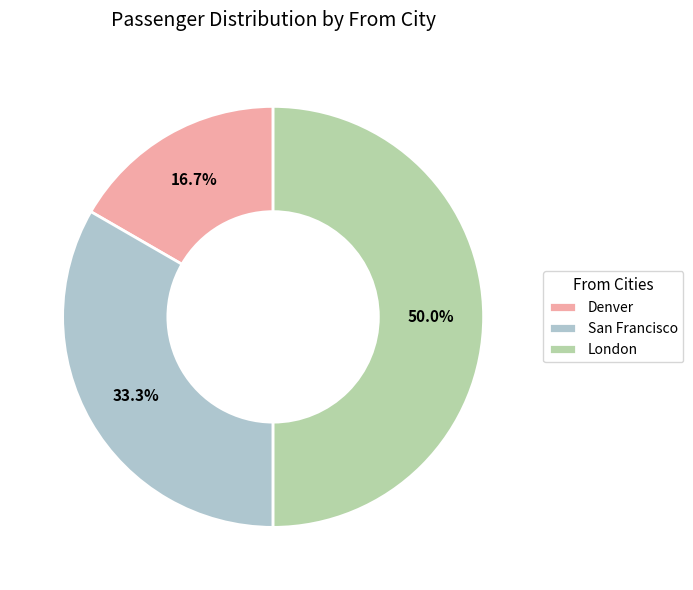

Does Denver account for over 50% of the chart?

No